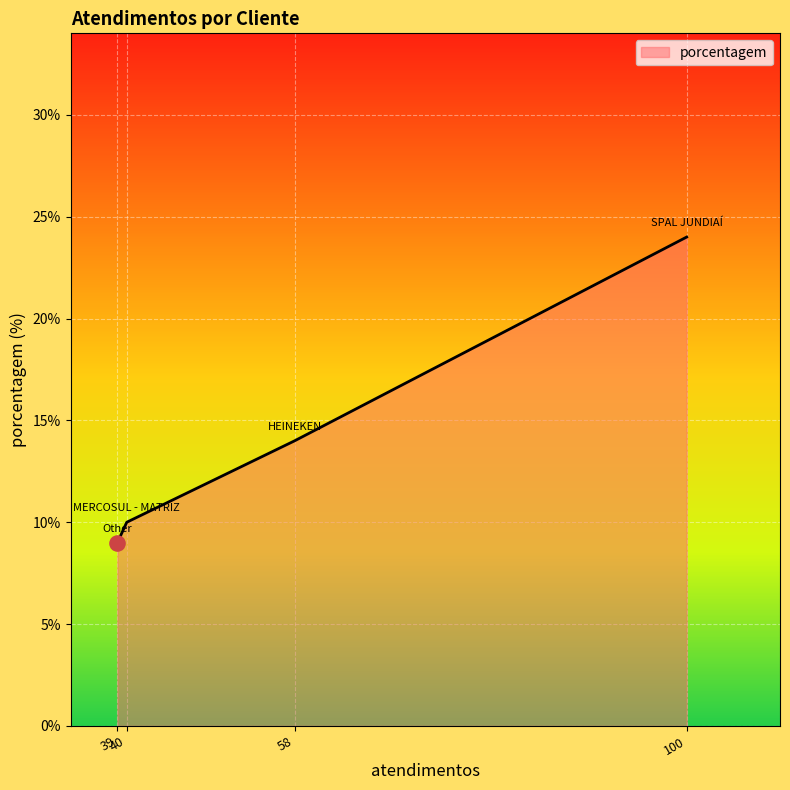

True or false: there are more than 1 points higher than both neighbors.

False